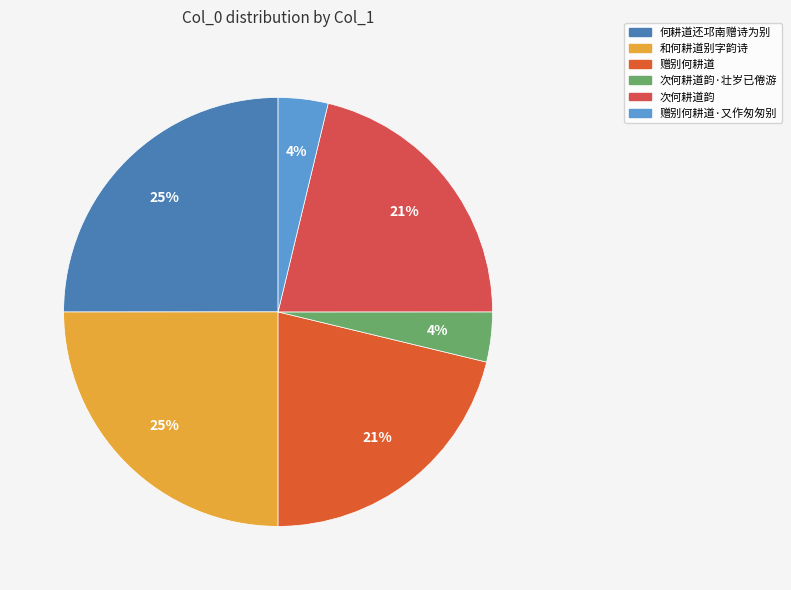

Count the number of slices in the pie.

6